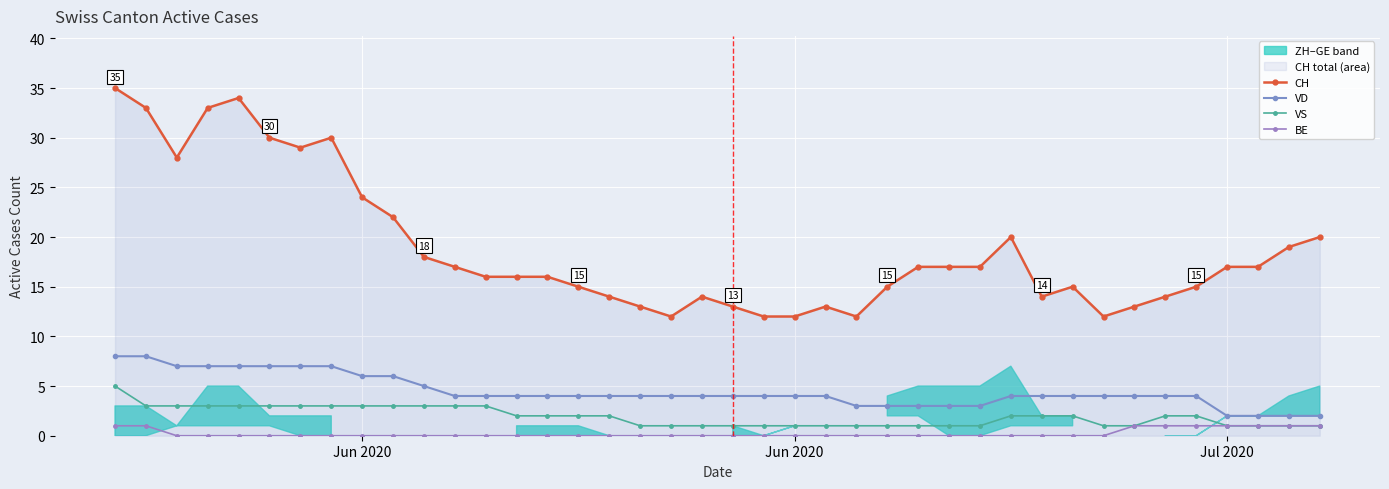

True or false: VD and CH cross at least once.

False